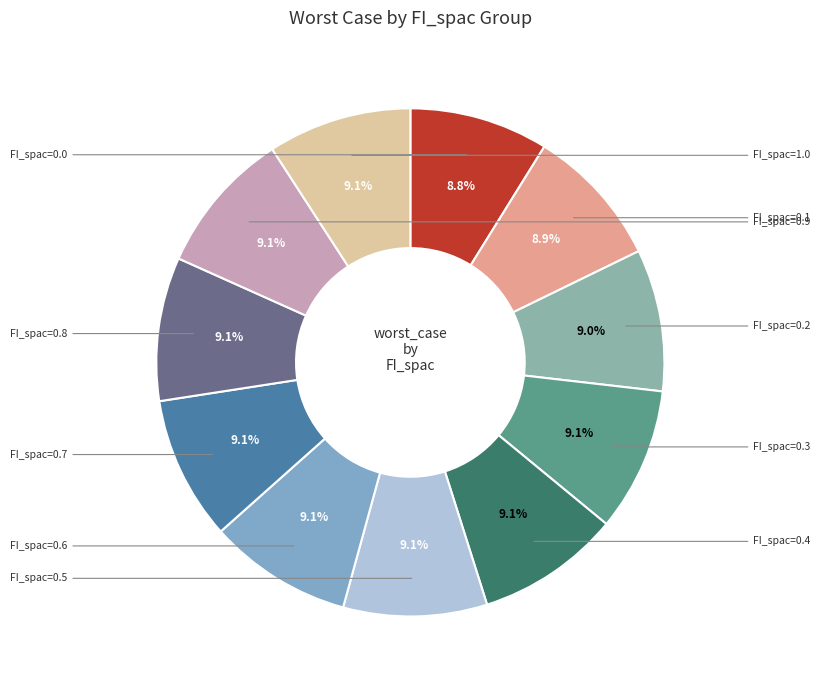

Is FI_spac=0.4 the majority of the pie?

No